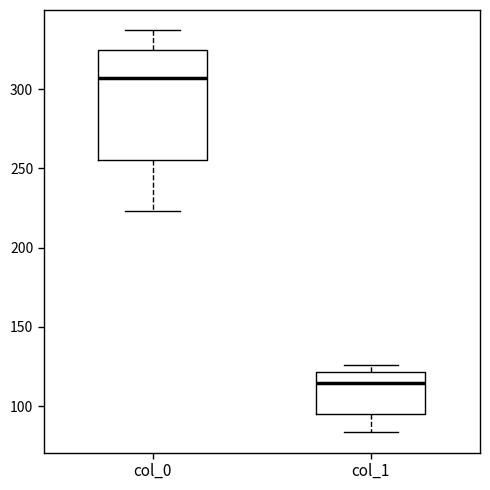

Reading left to right, read every box against the y-axis: the position of its median line, the range the box covers, and the ends of its whiskers. The values are not printed on the chart, so give them approximately, as read against the axis.

col_0: median 305, box 255 to 325, whiskers 225 to 335
col_1: median 115, box 95 to 120, whiskers 85 to 125